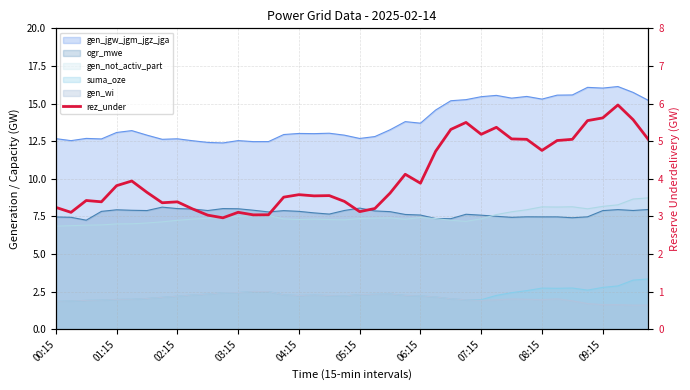

The value at 38 is 5.6. True or false?

True